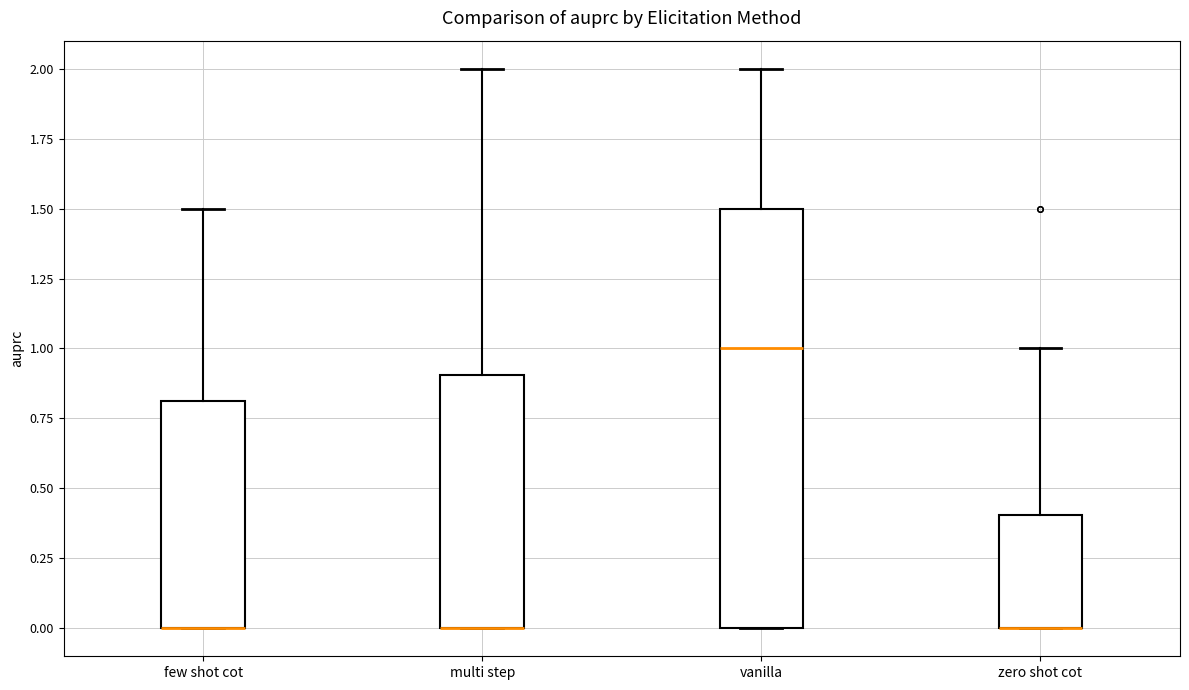

Reading left to right, transcribe this box plot: for each box, give where its median line is, the range the box spans, and where its two whiskers end, as read against the y-axis. The values are not printed on the chart, so give them approximately, as read against the axis.

few shot cot: median 0.0 (drawn on the box's lower edge), box 0.0 to 0.8, whiskers 0.0 to 1.5
multi step: median 0.0 (drawn on the box's lower edge), box 0.0 to 0.9, whiskers 0.0 to 2.0
vanilla: median 1.0, box 0.0 to 1.5, whiskers 0.0 to 2.0
zero shot cot: median 0.0 (drawn on the box's lower edge), box 0.0 to 0.4, whiskers 0.0 to 1.0